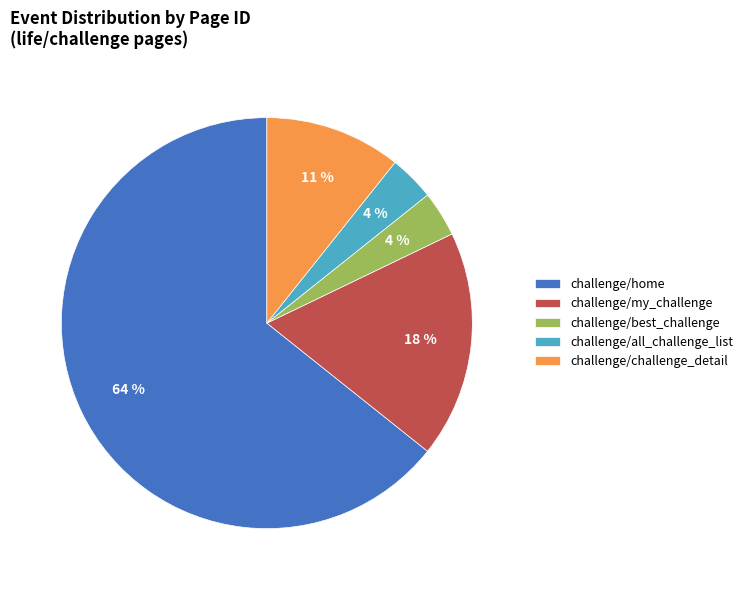

Which has a higher value, challenge/my_challenge or challenge/challenge_detail?

challenge/my_challenge